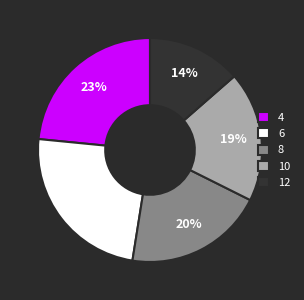

How many slices are in this pie chart?

5